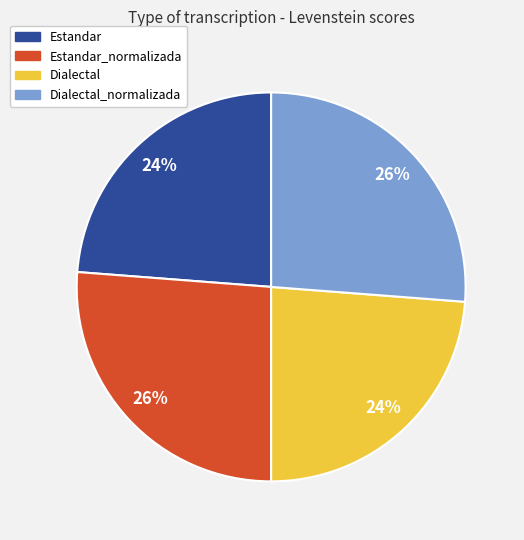

Is Estandar the majority of the pie?

No